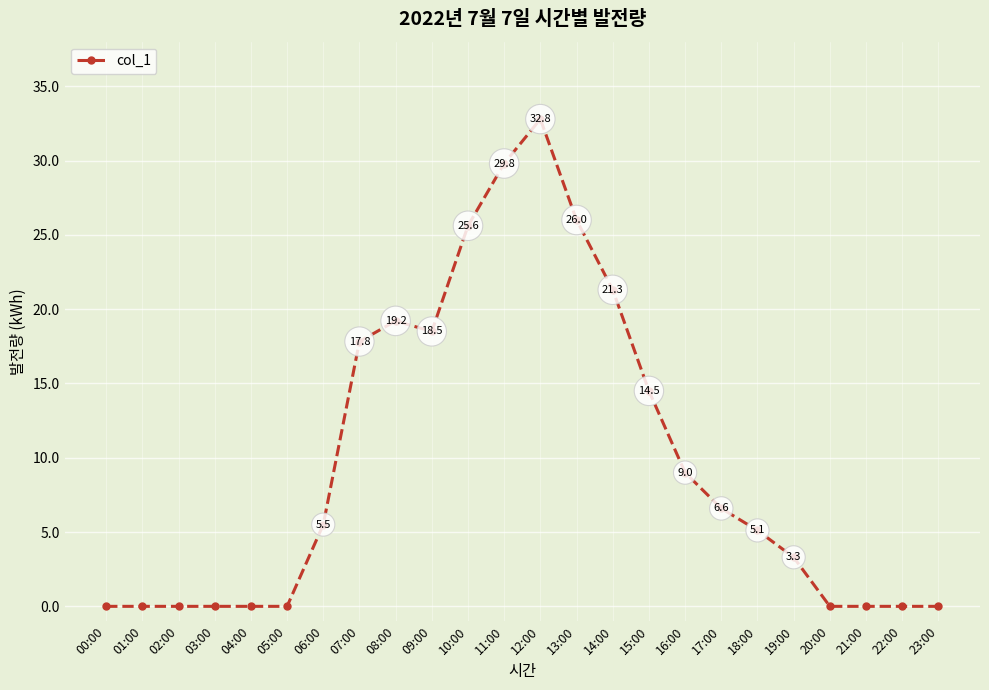

How many interior local peaks (higher than both neighbors) does the data have?

2